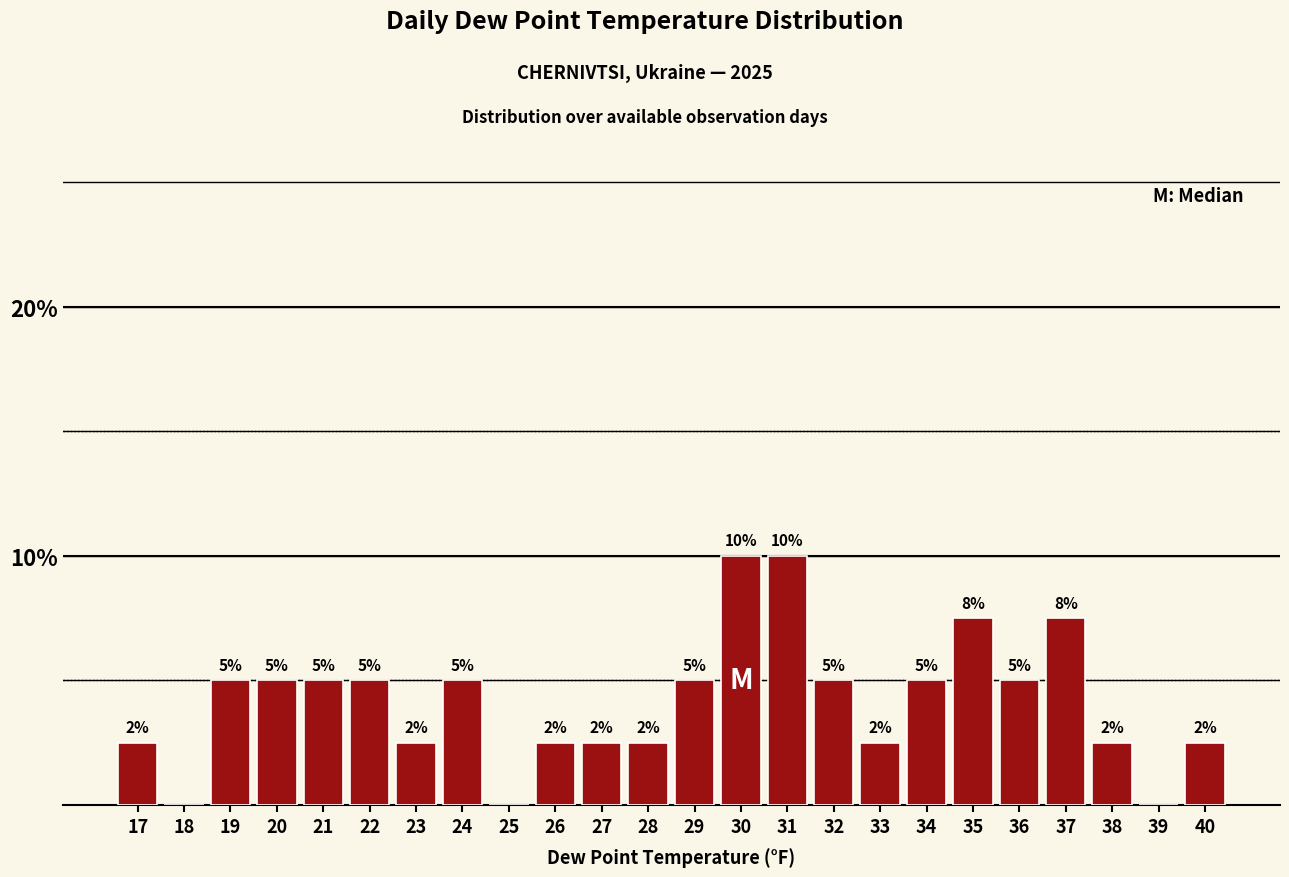

What is the ratio of the value at 40 to the value at 28?

1.0